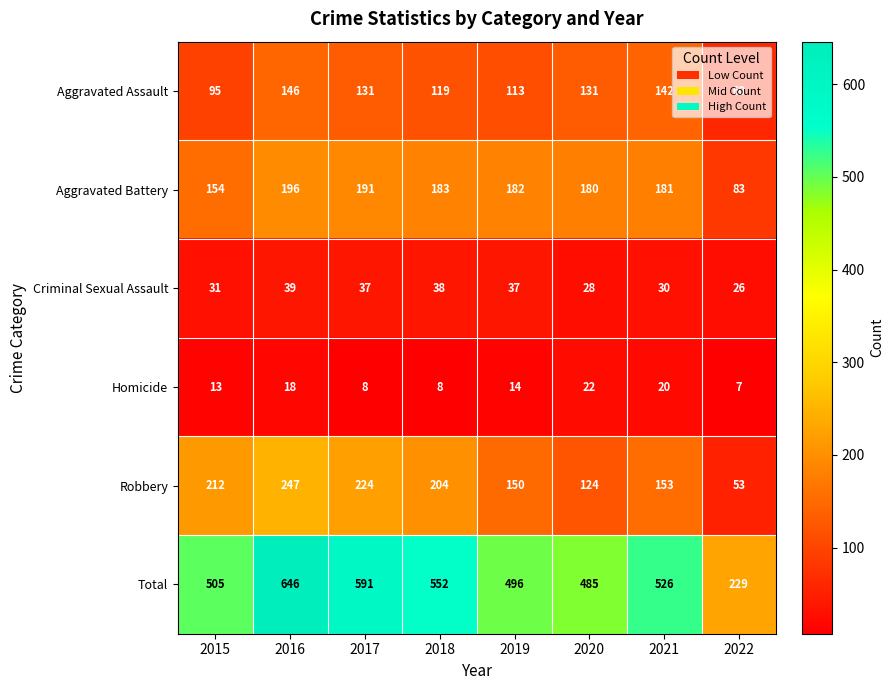

What is the difference between the Aggravated Battery values at 2017 and 2018?

8